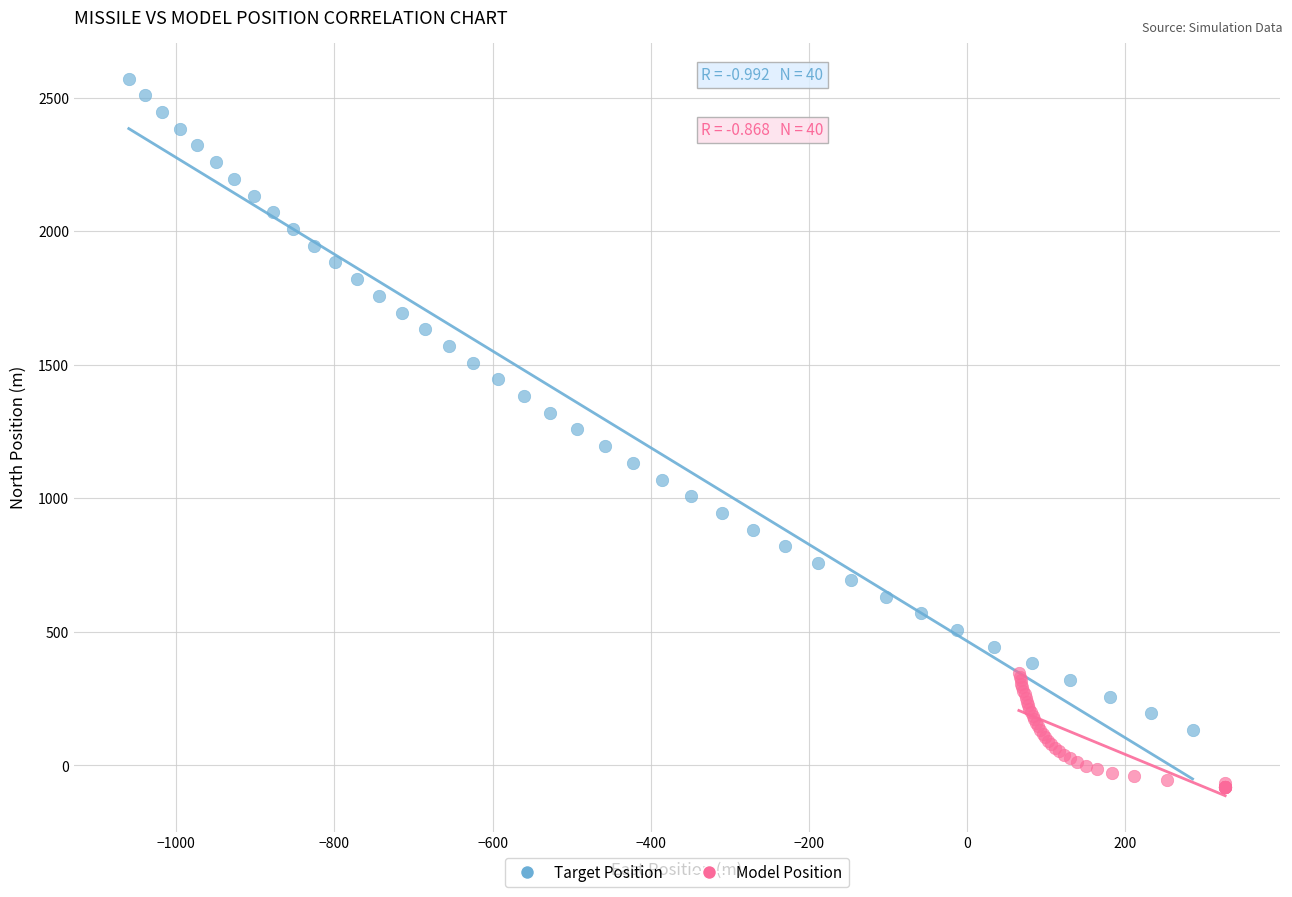

Which series contains the lowest Y value?

Model Position